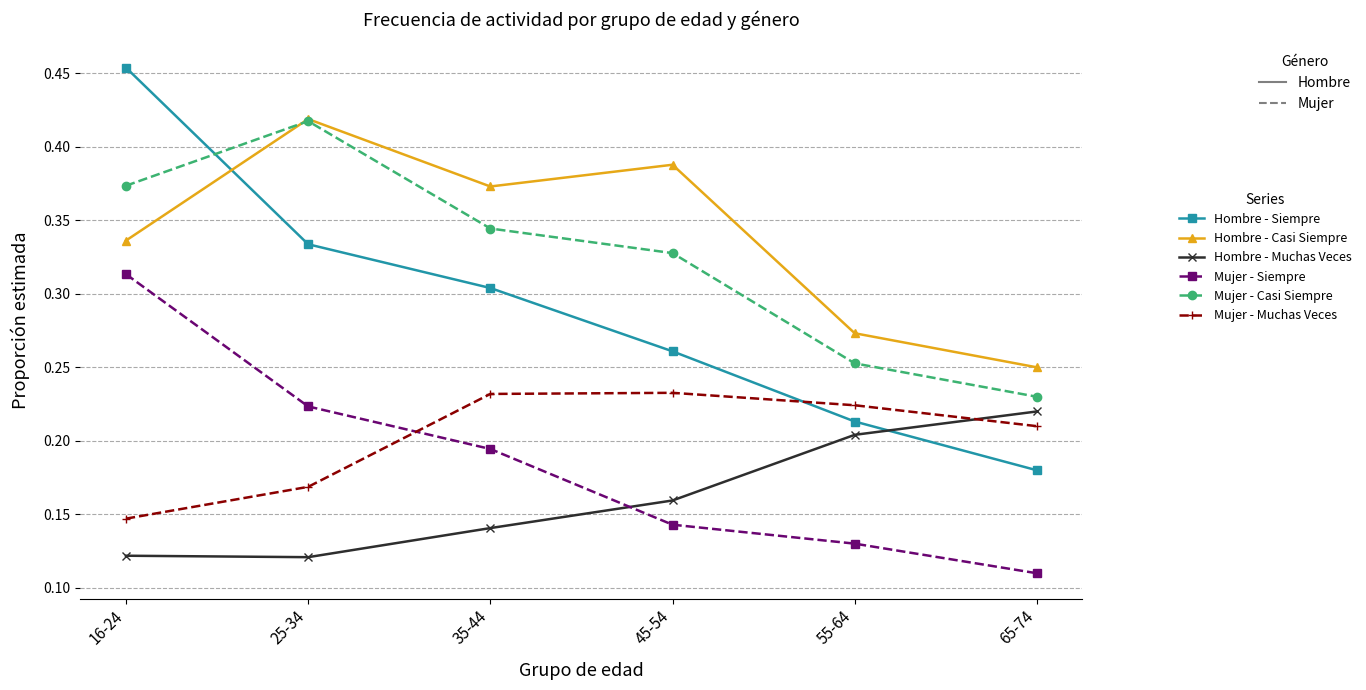

Is it true that Hombre - Casi Siempre equals 0.7 at 45-54?

False